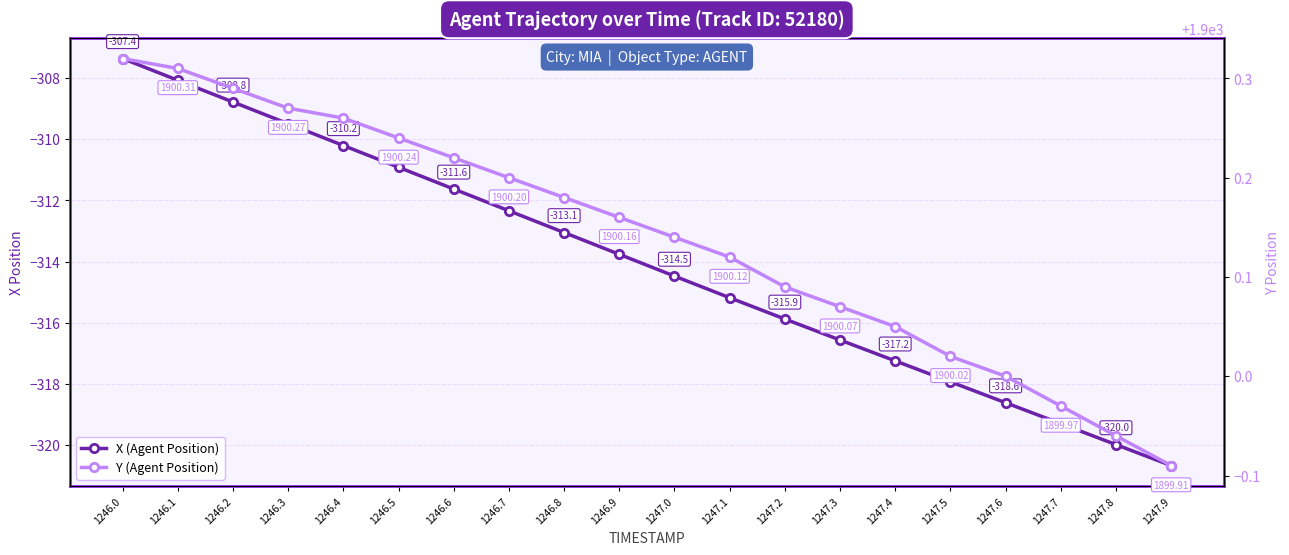

List the labels in order of Y (Agent Position) value, largest first.

1246.0, 1246.1, 1246.2, 1246.3, 1246.4, 1246.5, 1246.6, 1246.7, 1246.8, 1246.9, 1247.0, 1247.1, 1247.2, 1247.3, 1247.4, 1247.5, 1247.6, 1247.7, 1247.8, 1247.9